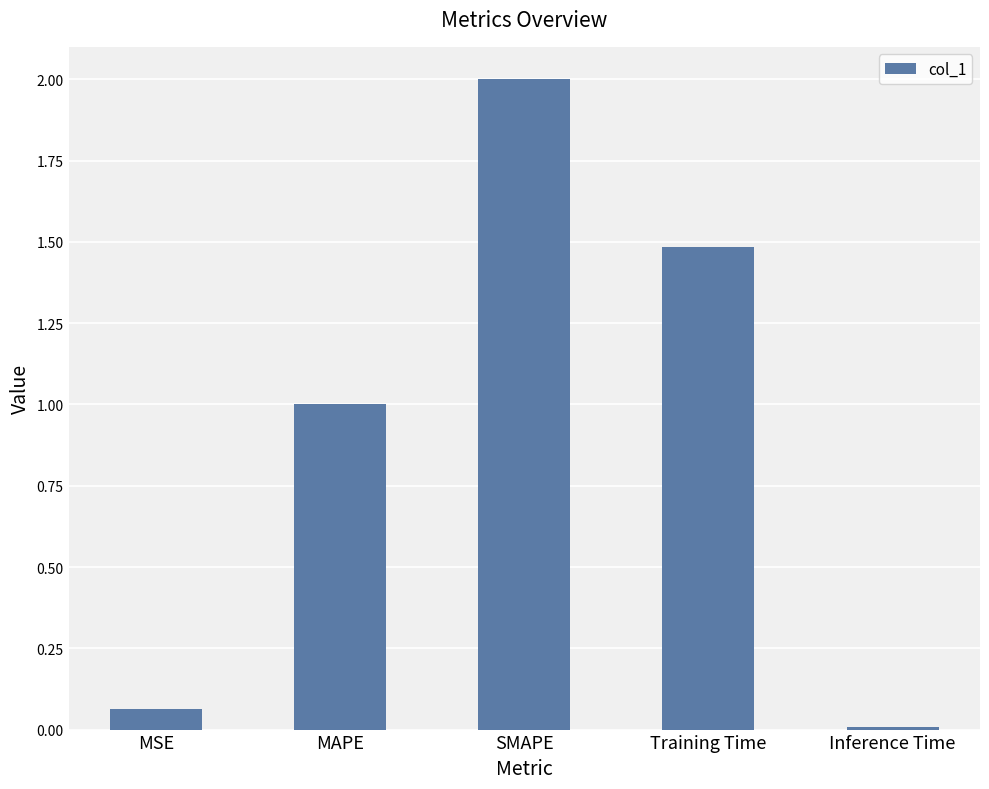

What position from the right is MSE?

5